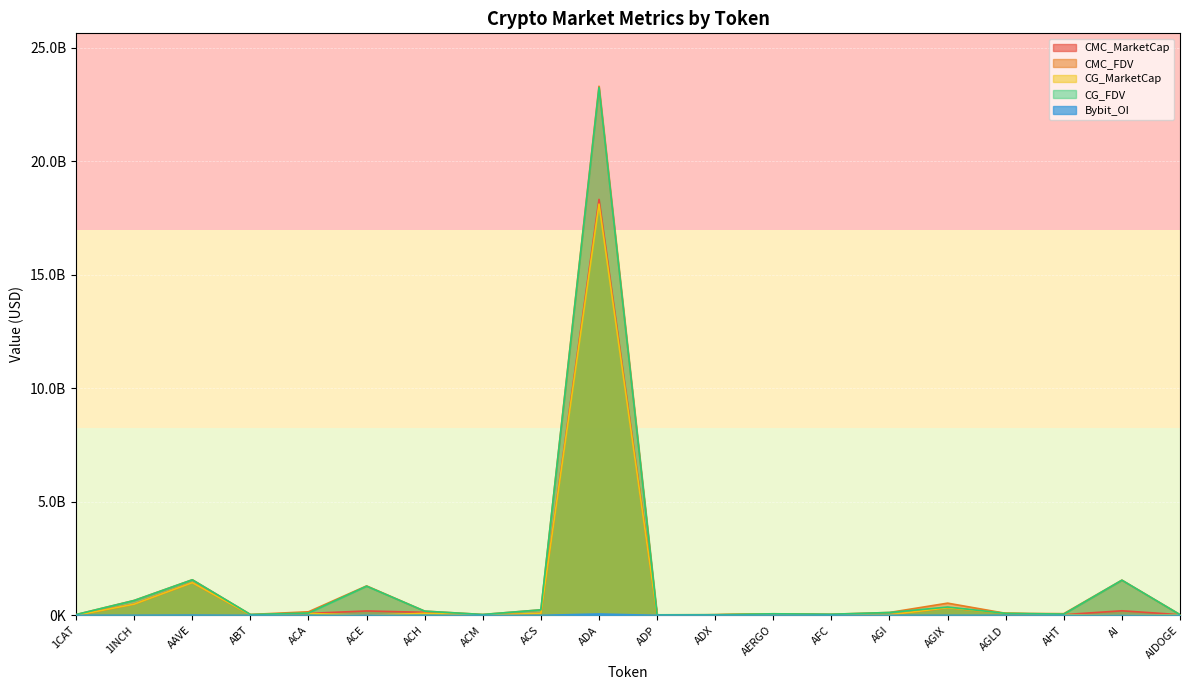

At which label does CG_MarketCap reach its minimum?

1CAT